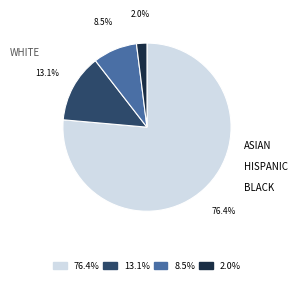

Is there a majority slice in this chart?

Yes